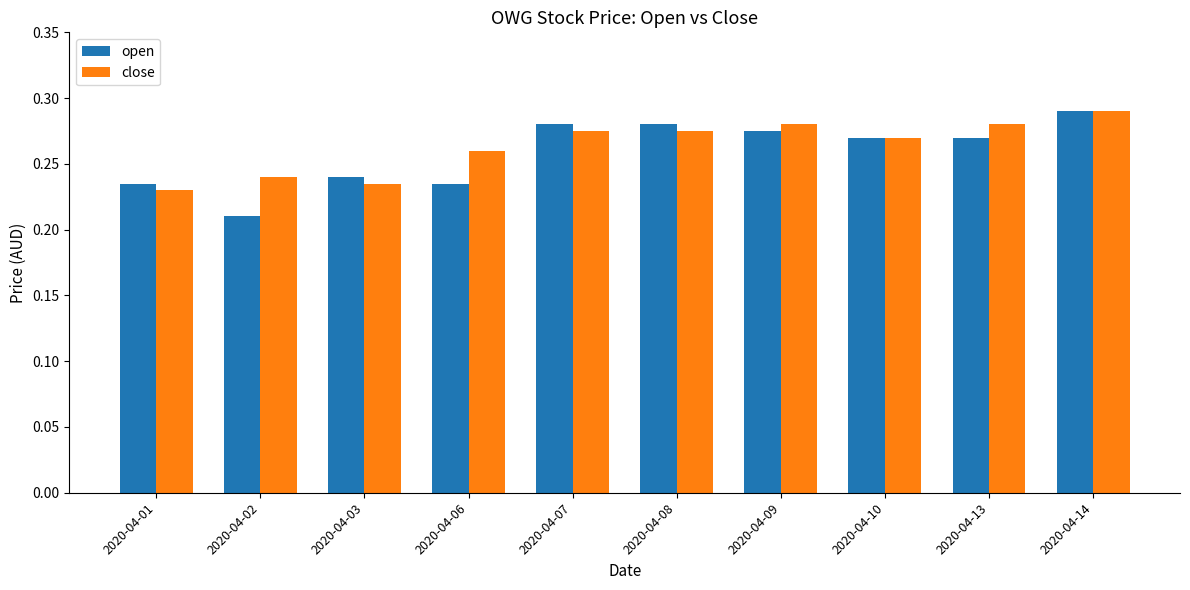

What is the sum of the open values at 2020-04-09 and 2020-04-06?

0.5